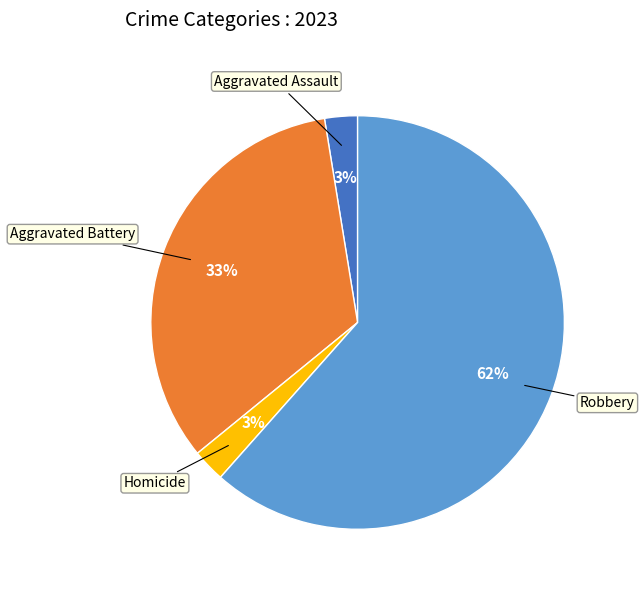

Do Homicide and Robbery together represent more than half of the pie?

Yes